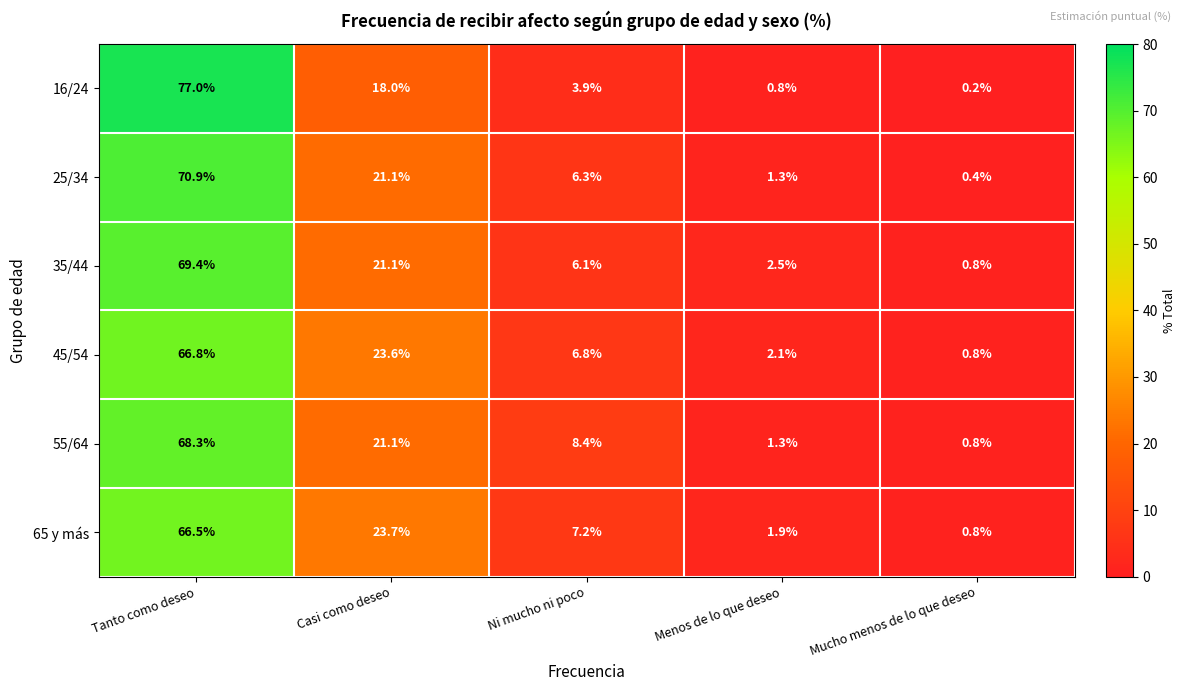

Reading left to right, transcribe all the data shown in this chart.

16/24: Tanto como deseo=77.0	Casi como deseo=18.0	Ni mucho ni poco=3.9	Menos de lo que deseo=0.8	Mucho menos de lo que deseo=0.2
25/34: Tanto como deseo=70.9	Casi como deseo=21.1	Ni mucho ni poco=6.3	Menos de lo que deseo=1.3	Mucho menos de lo que deseo=0.4
35/44: Tanto como deseo=69.4	Casi como deseo=21.1	Ni mucho ni poco=6.1	Menos de lo que deseo=2.5	Mucho menos de lo que deseo=0.8
45/54: Tanto como deseo=66.8	Casi como deseo=23.6	Ni mucho ni poco=6.8	Menos de lo que deseo=2.1	Mucho menos de lo que deseo=0.8
55/64: Tanto como deseo=68.3	Casi como deseo=21.1	Ni mucho ni poco=8.4	Menos de lo que deseo=1.3	Mucho menos de lo que deseo=0.8
65 y más: Tanto como deseo=66.5	Casi como deseo=23.7	Ni mucho ni poco=7.2	Menos de lo que deseo=1.9	Mucho menos de lo que deseo=0.8